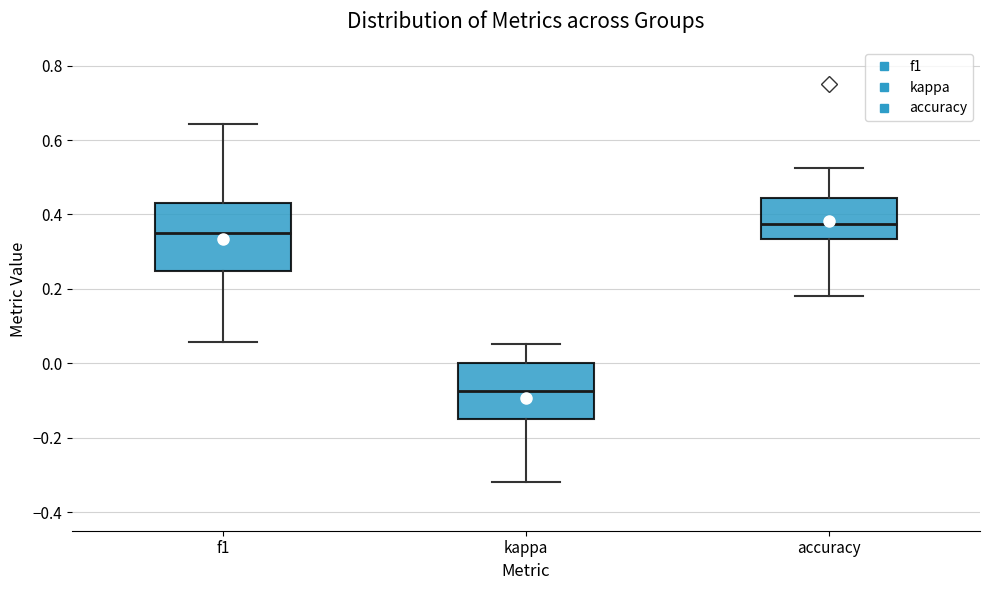

Comparing the boxes themselves (not the whiskers), which one is the tallest?

f1